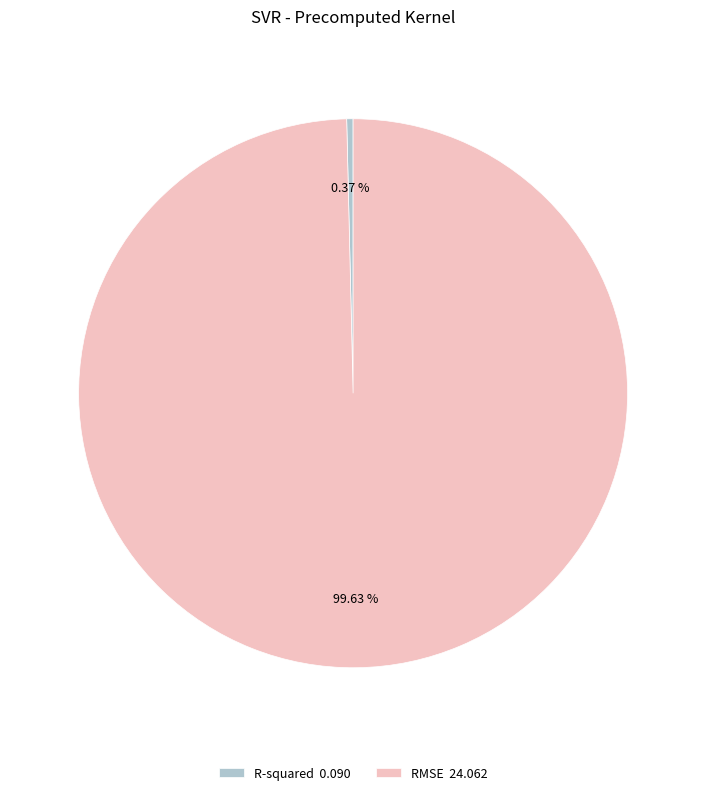

Between RMSE 24.062 and R-squared 0.090, which is larger?

RMSE 24.062